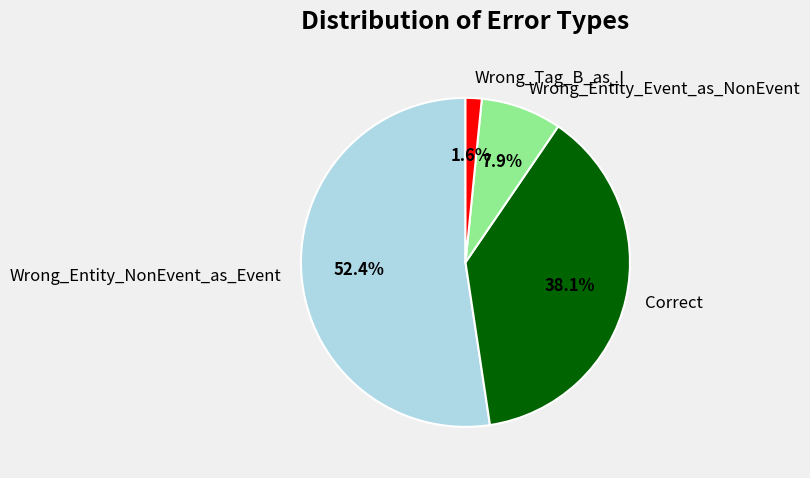

To the nearest percent, what is the difference between the Correct and Wrong_Entity_NonEvent_as_Event slice percentages?

14%